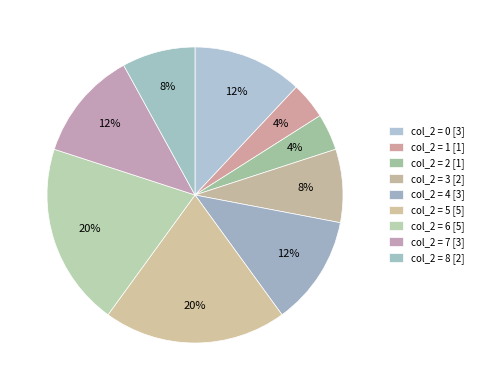

How many segments does this pie chart have?

9